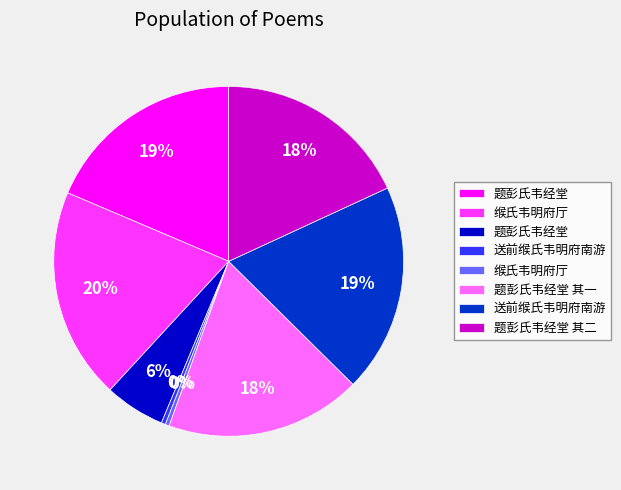

To the nearest percent, what is the average slice percentage?

12%